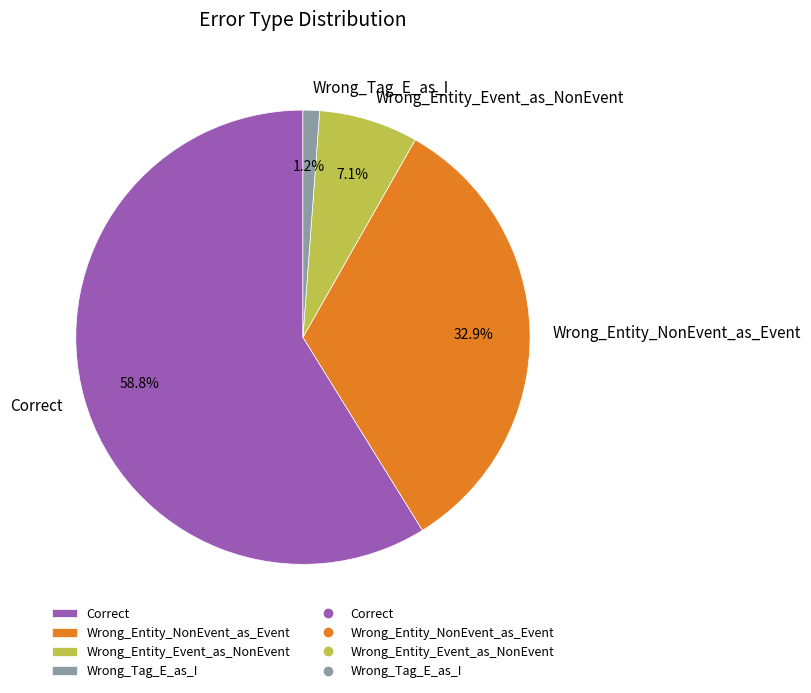

To the nearest percent, what is the difference between the Wrong_Entity_NonEvent_as_Event and Wrong_Entity_Event_as_NonEvent slice percentages?

26%